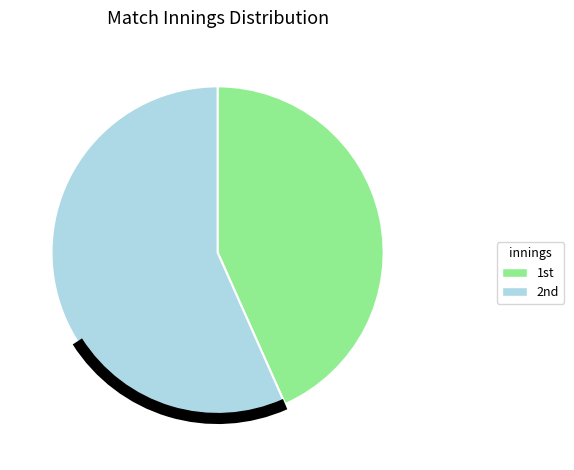

What is the majority slice?

2nd